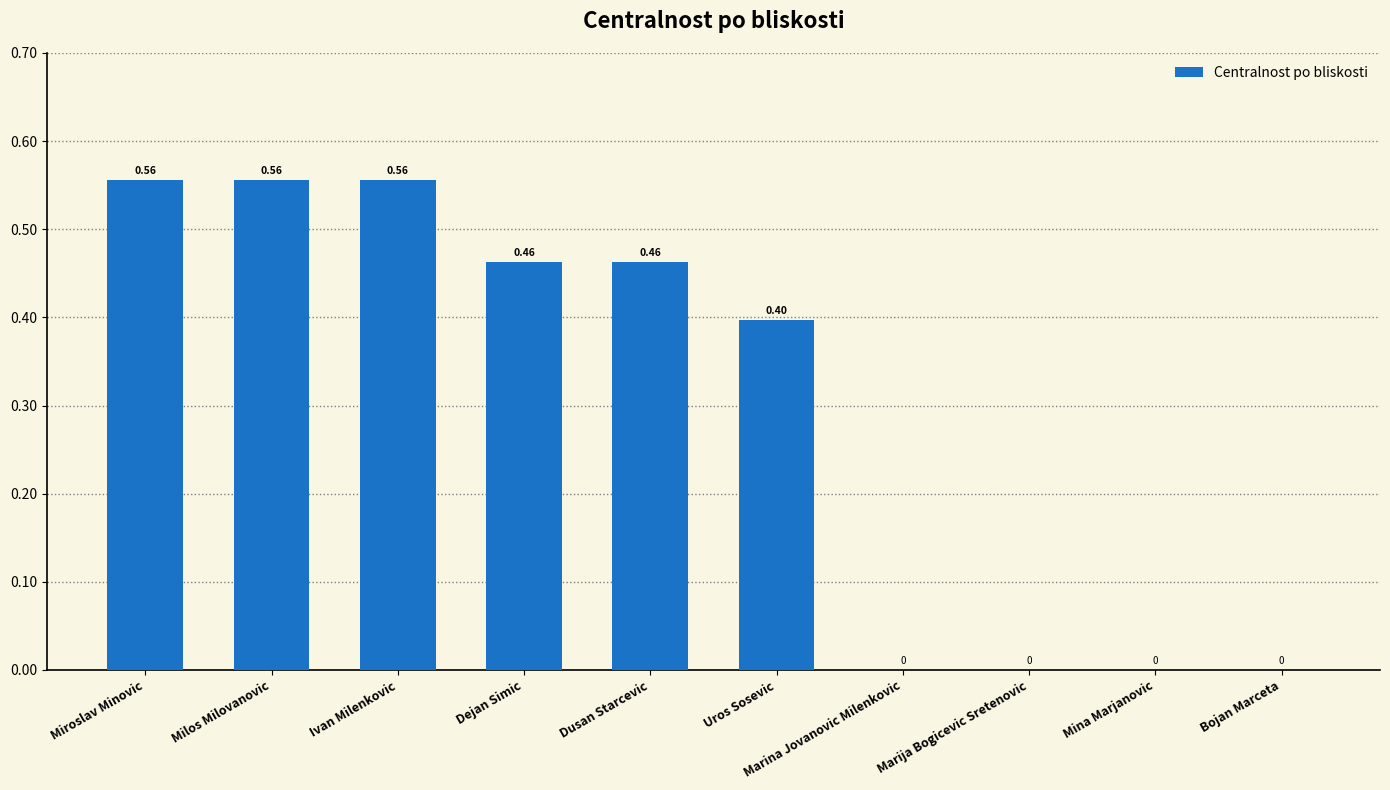

Which has a higher value, Mina Marjanovic or Dejan Simic?

Dejan Simic